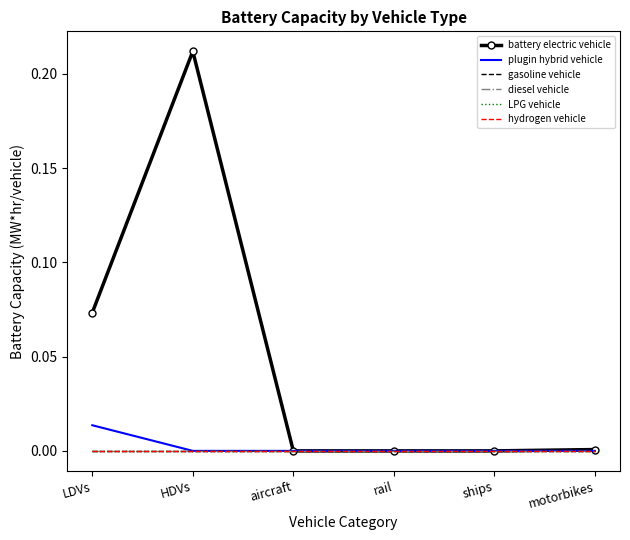

True or false: hydrogen vehicle and LPG vehicle intersect in this chart.

False